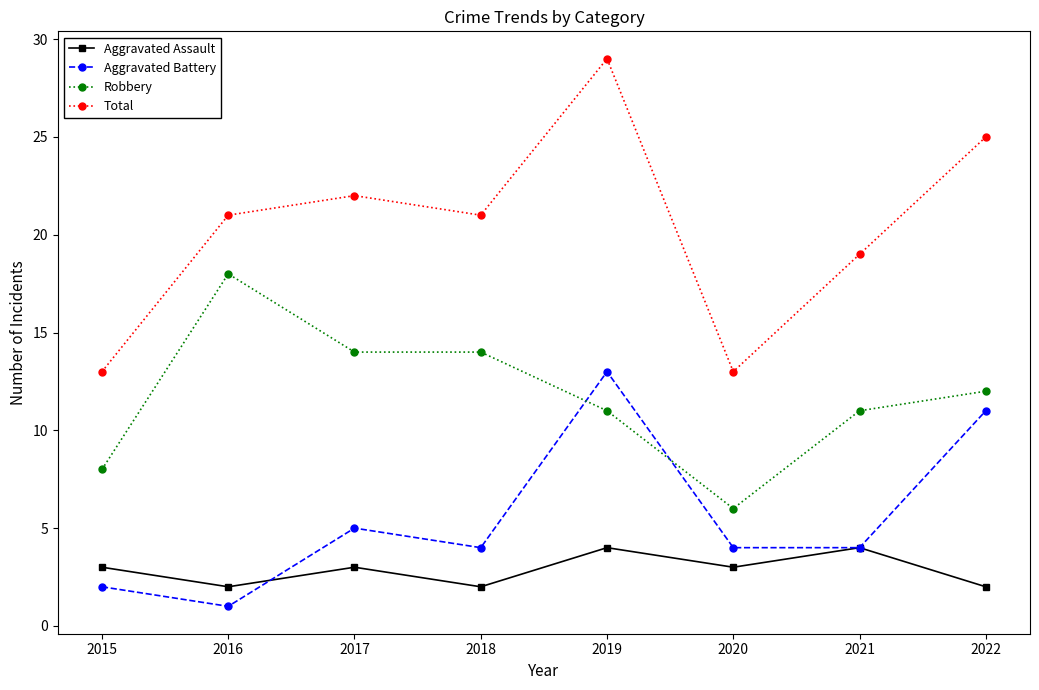

At which category is the sum across all series the highest?

2019